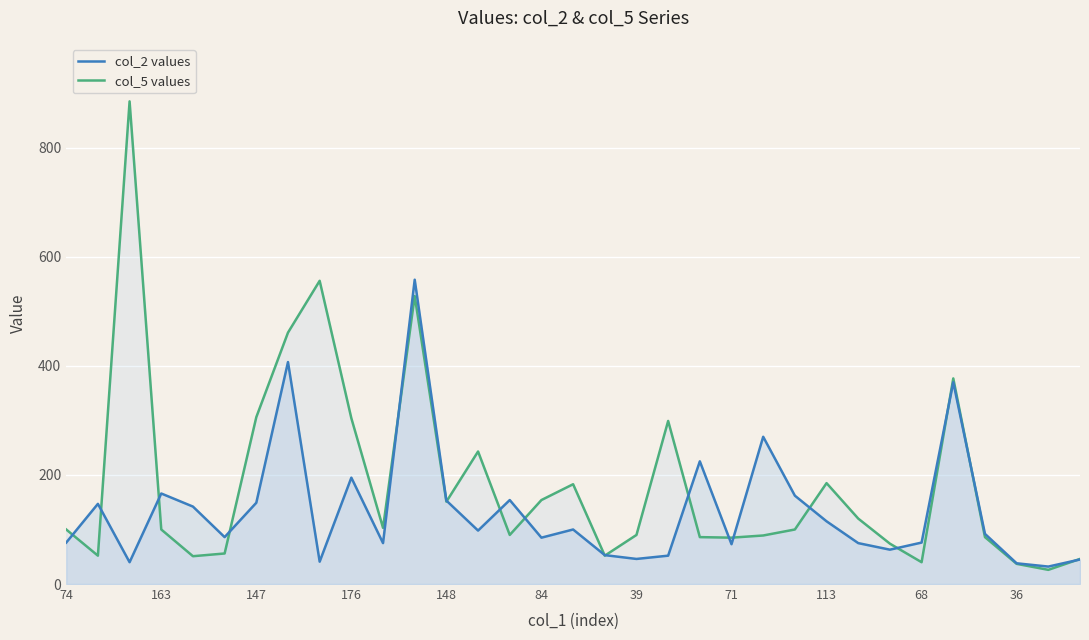

Which series has the widest spread of values?

col_5 values